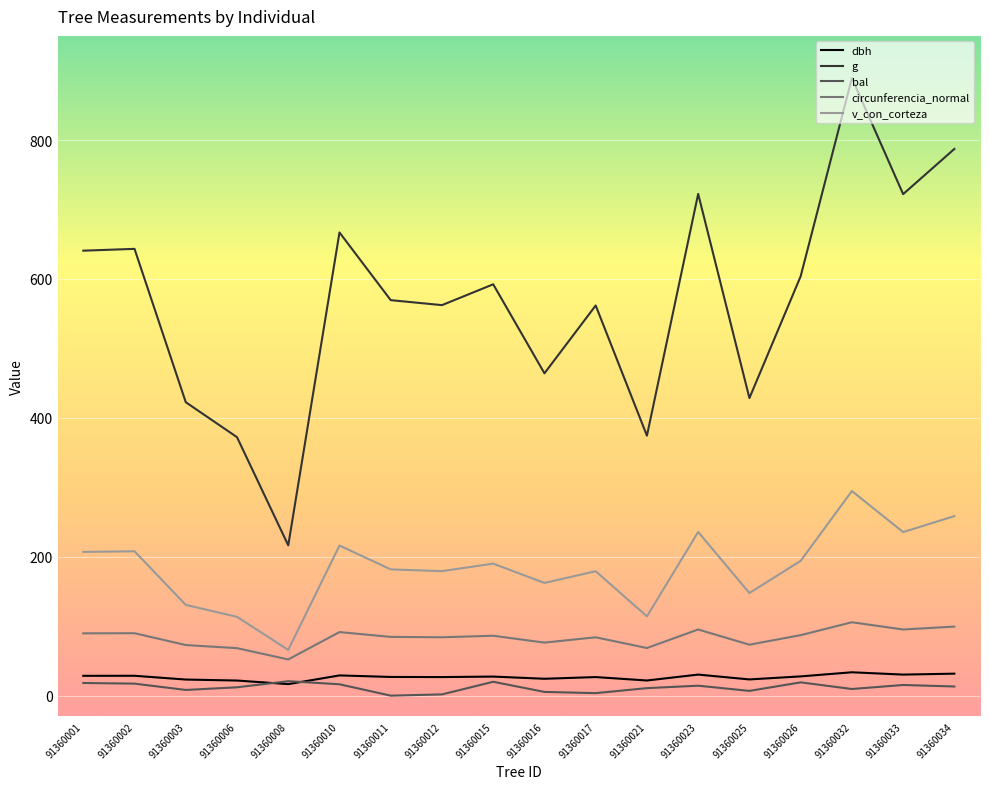

The dbh series shows 33.6 at 91360032. True or false?

True